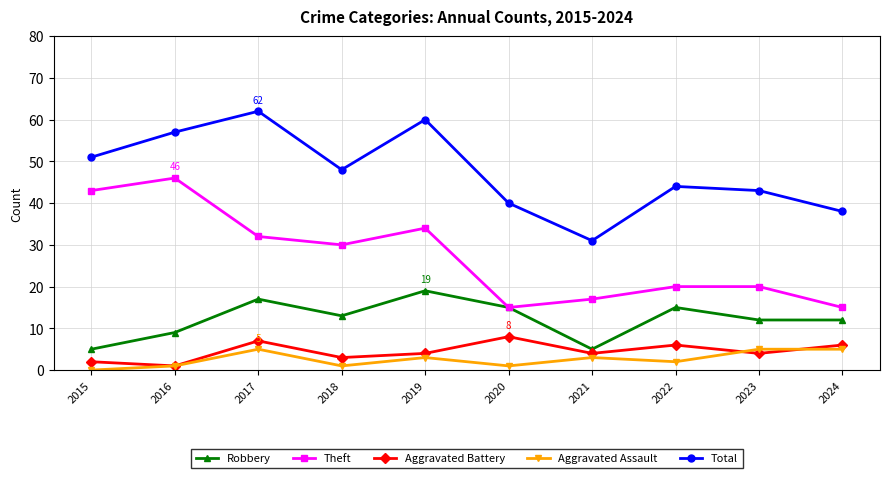

How many lines are shown in the chart?

5